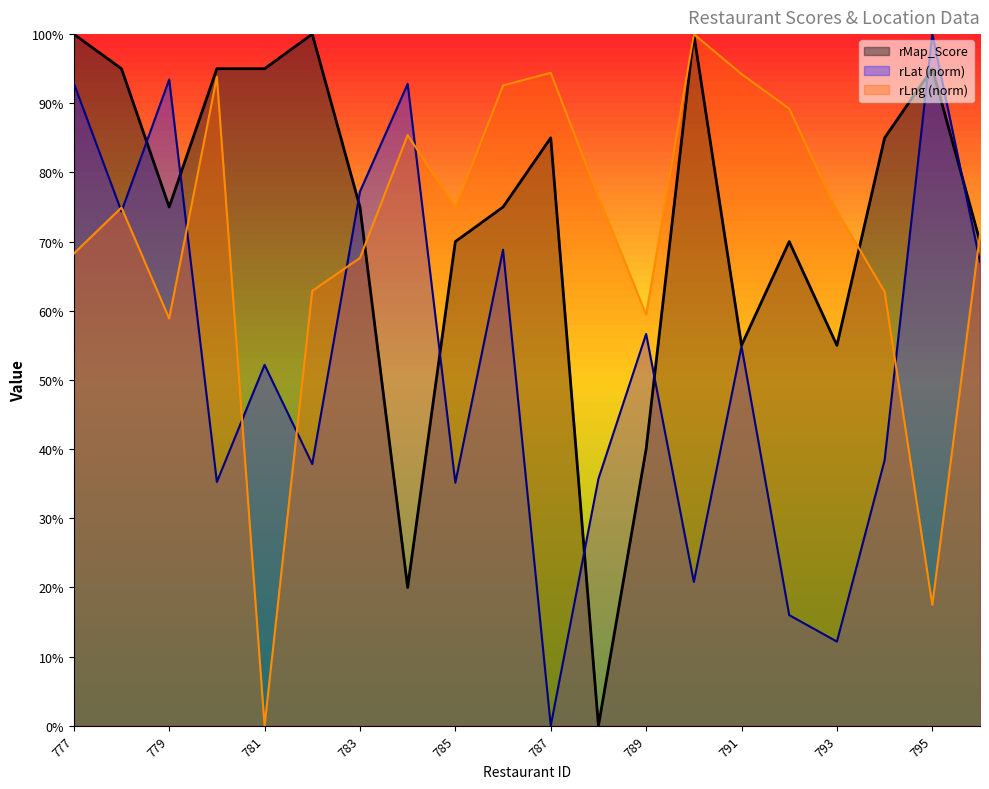

Where do rLng and rMap_Score first cross each other?

783 and 784